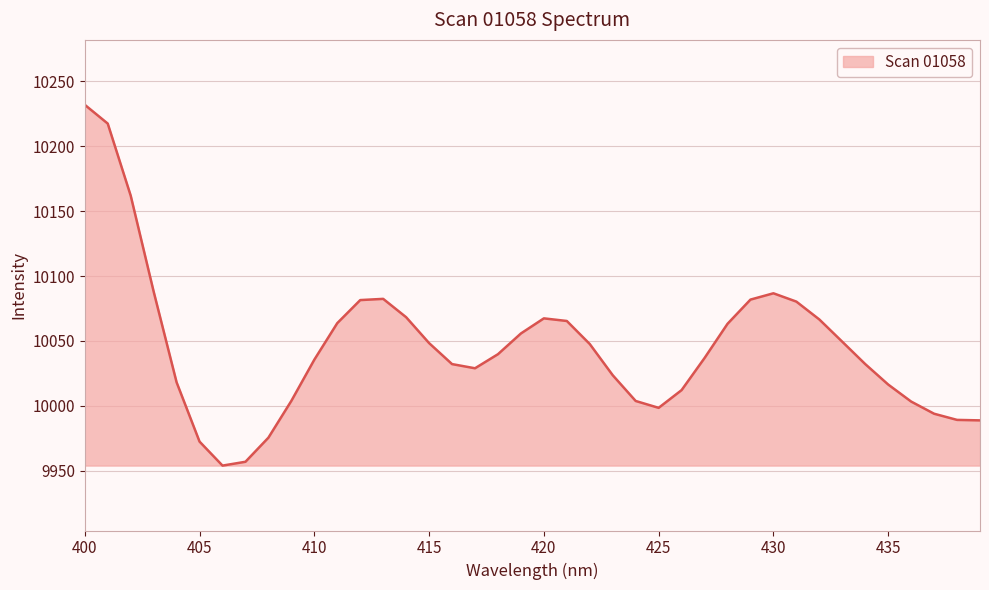

What is the sum of all values?

401822.7